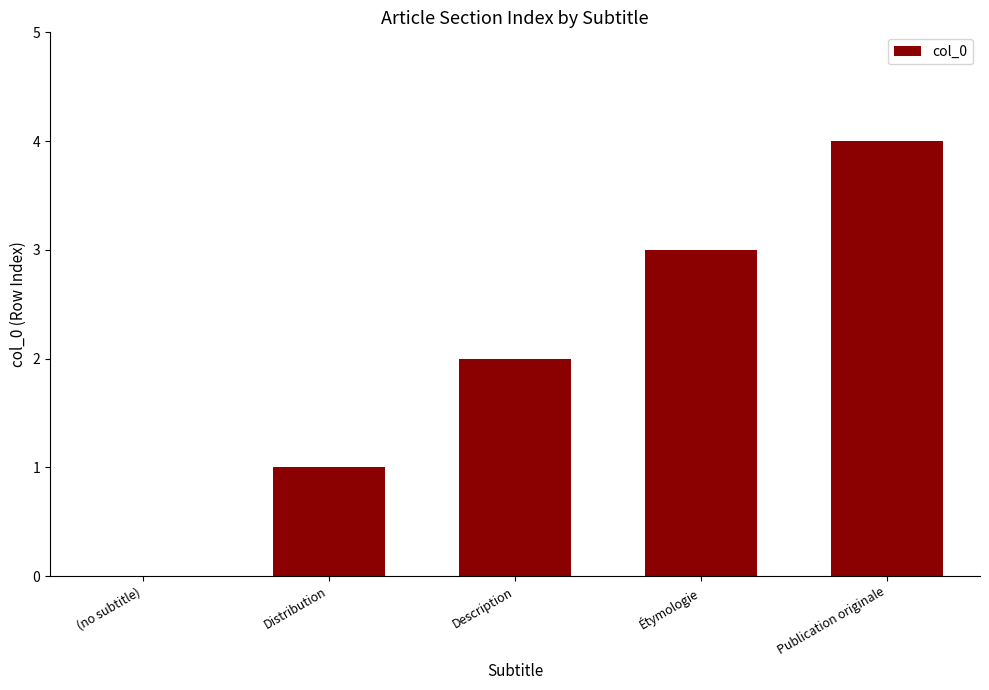

True or false: the data shows 4 at Publication originale.

True